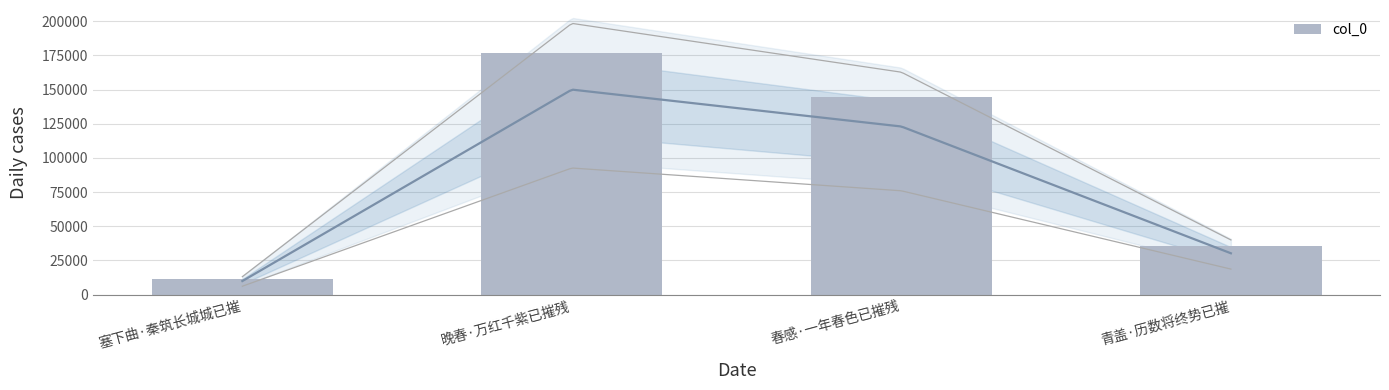

Between 春感·一年春色已摧残 and 晚春·万红千紫已摧残, which is larger?

晚春·万红千紫已摧残